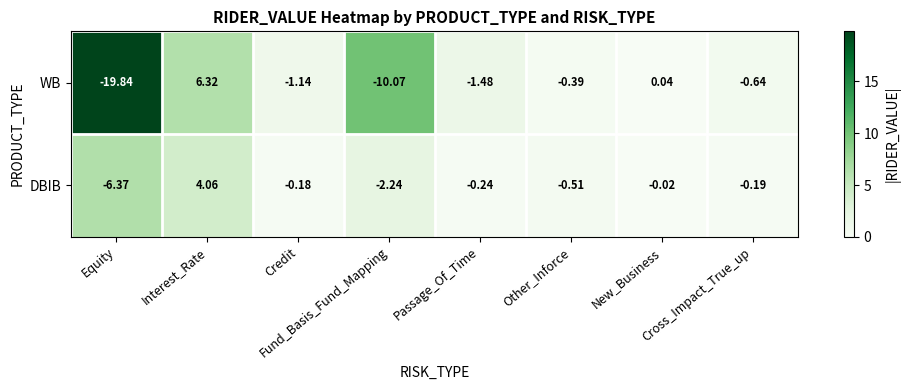

Which series has the largest range (max minus min)?

WB